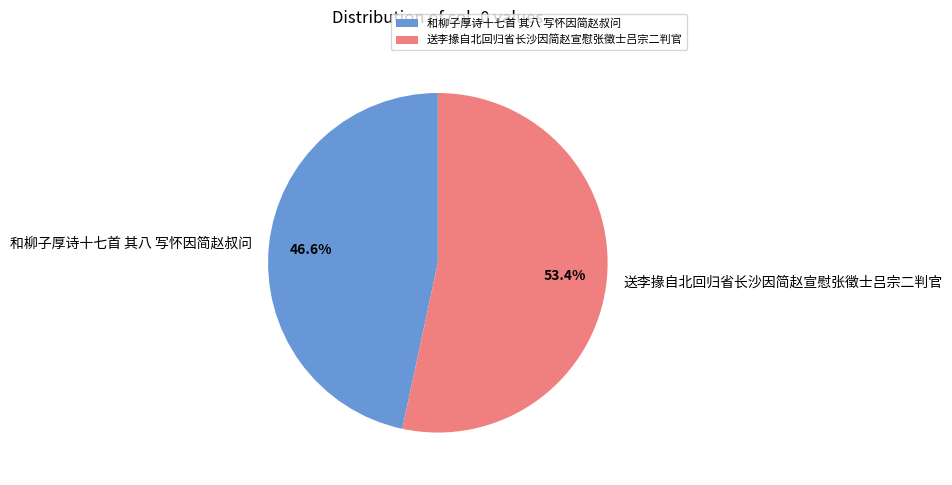

How many segments does this pie chart have?

2